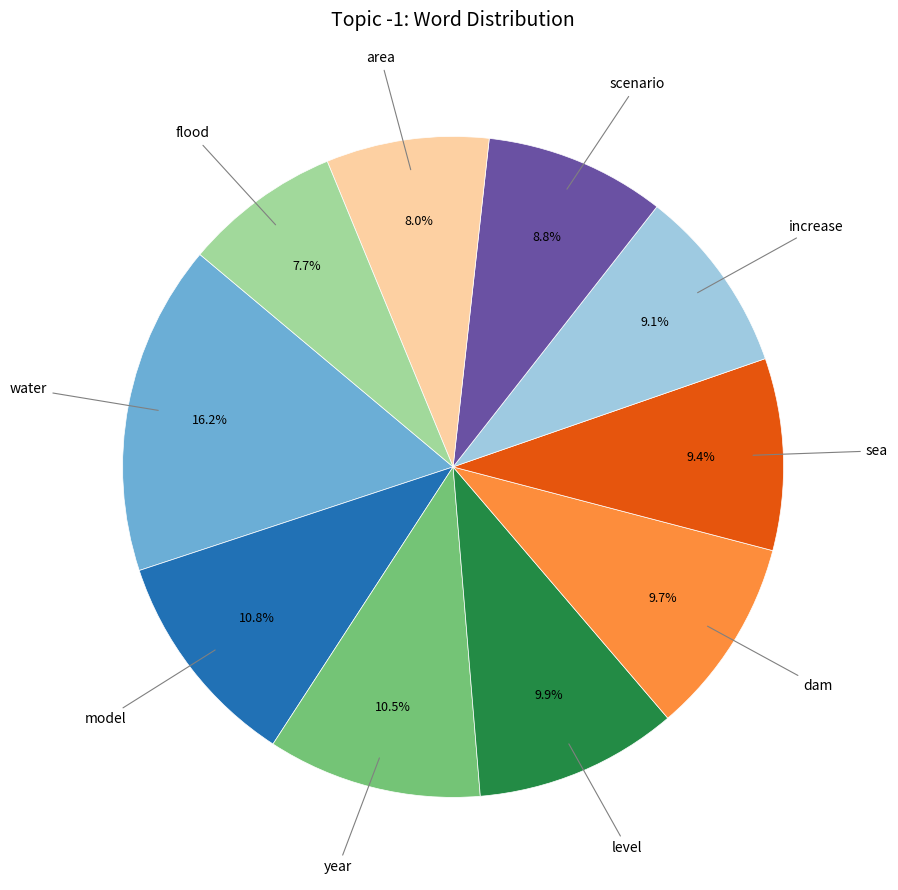

How many segments does this pie chart have?

10